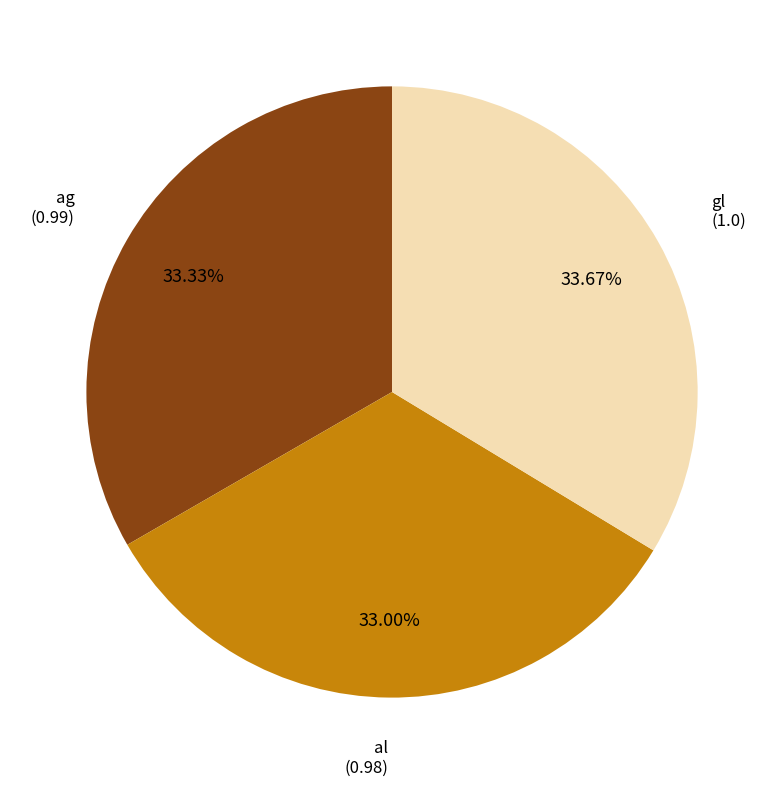

Is there a majority slice in this chart?

No